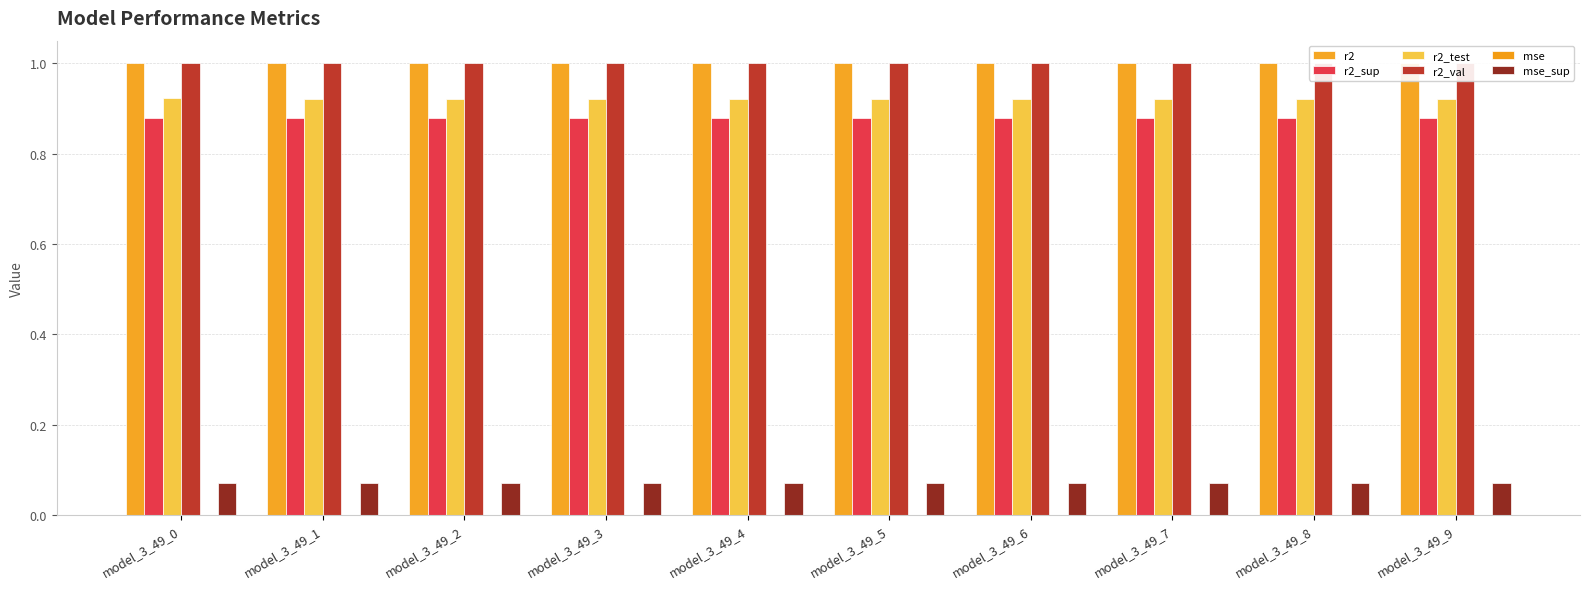

Which has a higher value, model_3_49_2 or model_3_49_8?

model_3_49_8